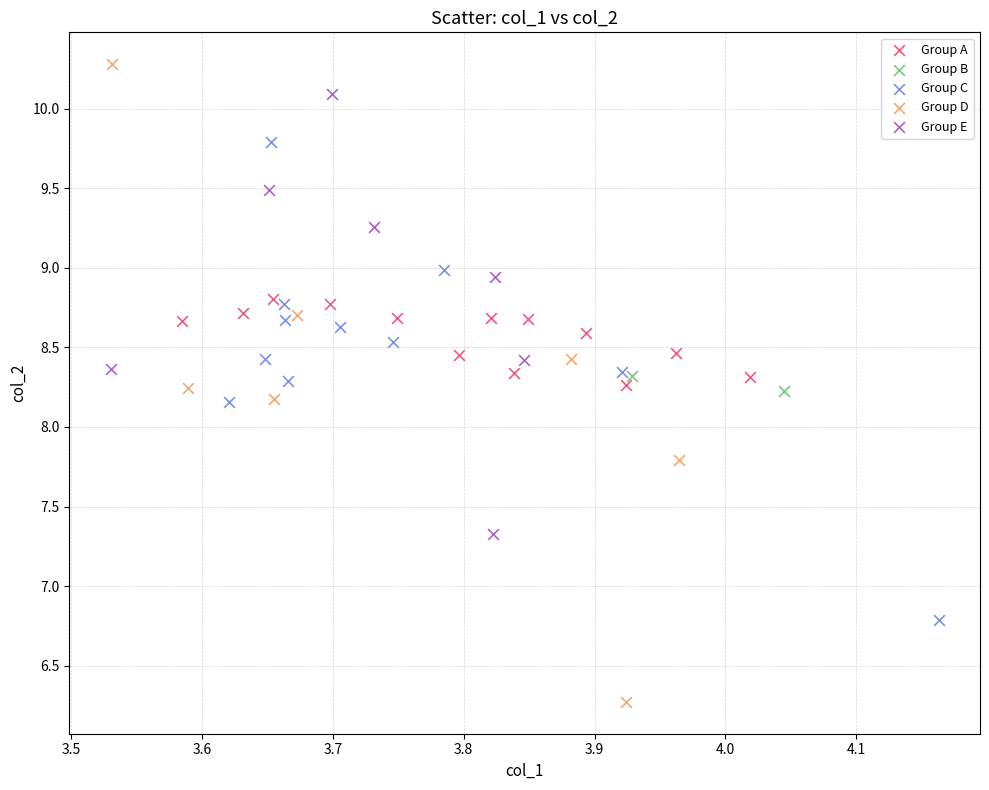

Which series has the largest Y range (max minus min)?

Group D